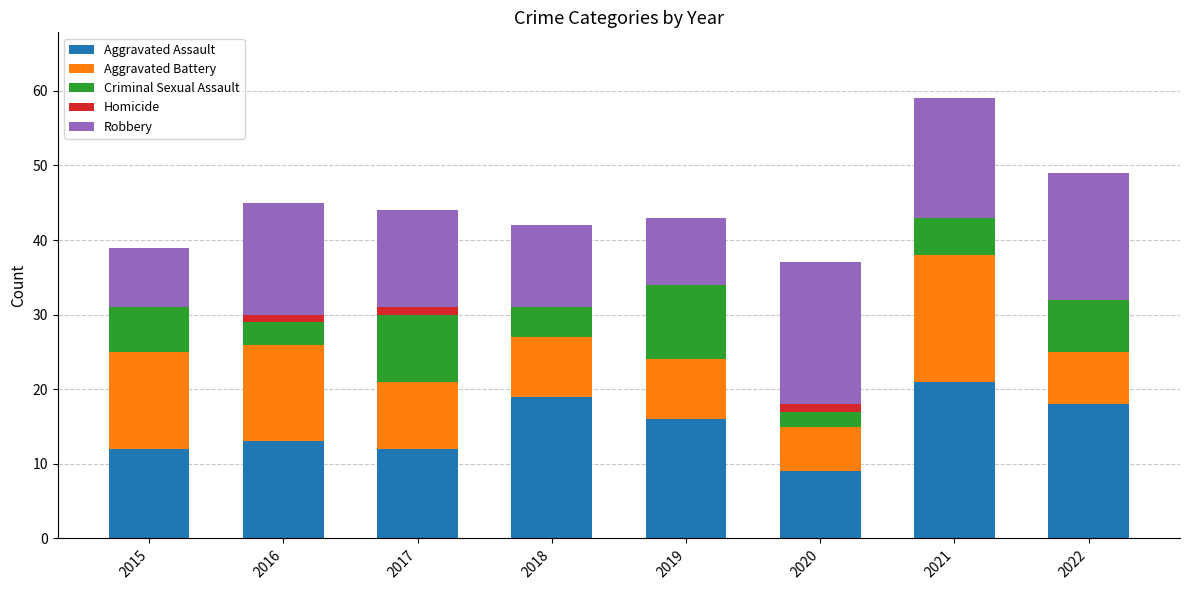

What is the total value across all series at 2015?

39